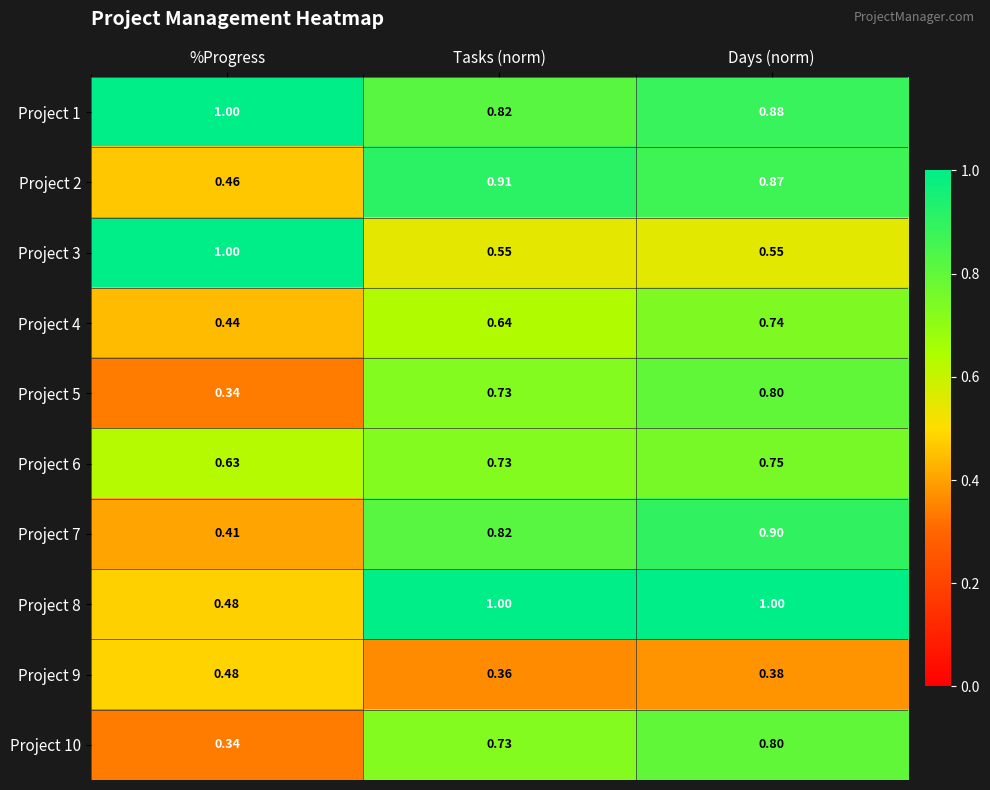

How many series are shown in this chart?

10